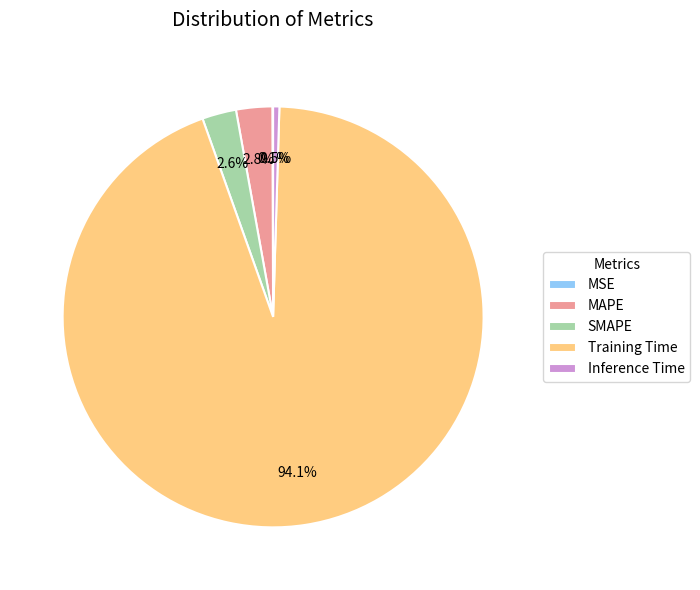

What is the majority slice?

Training Time